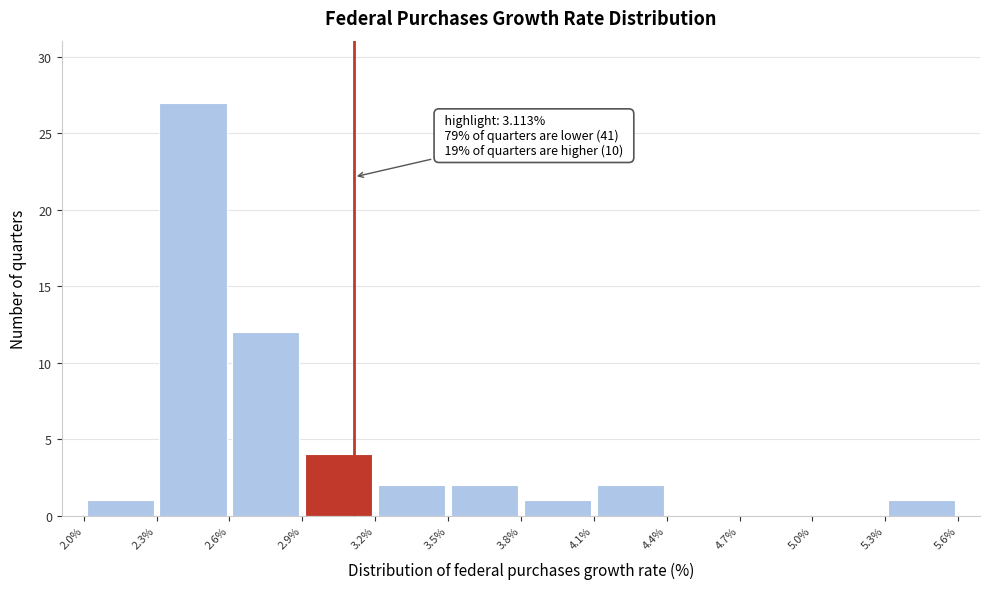

Over which range of the x-axis is the bar tallest?

2.3% to 2.6%